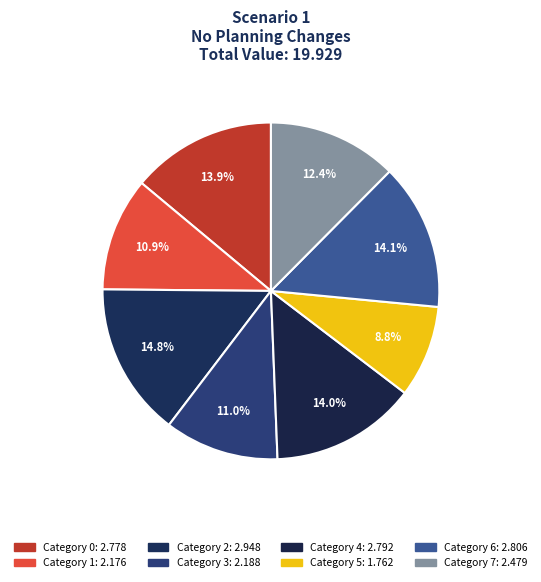

To the nearest percent, what is the difference between the largest and smallest slice percentages?

6%